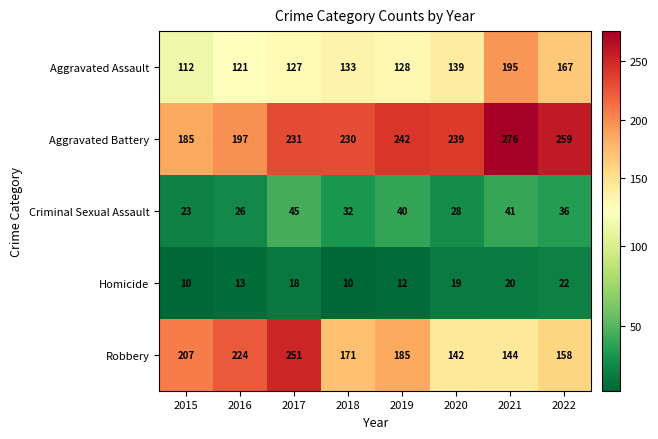

At how many categories does at least one series exceed 133?

8